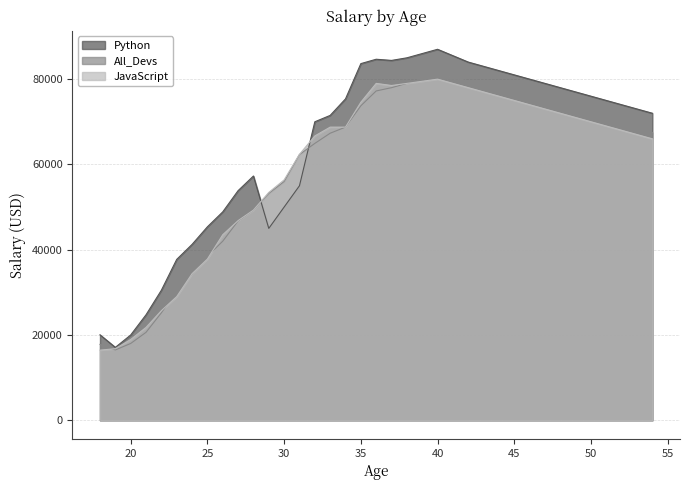

Which category has the highest value in the All_Devs series?

40